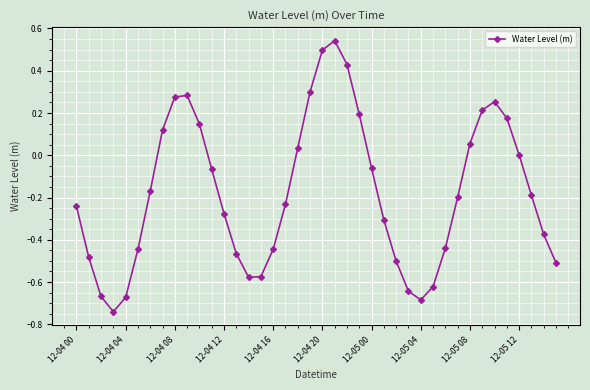

What is the difference between the second highest and minimum values?

1.2